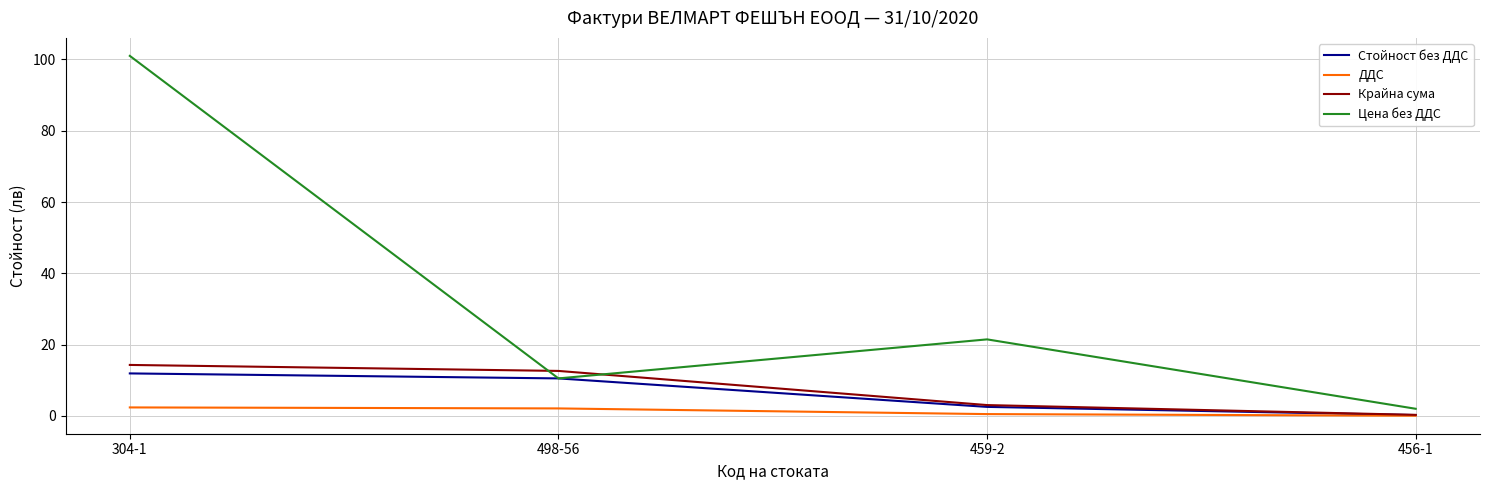

How many interior local peaks does the Цена без ДДС series have?

1